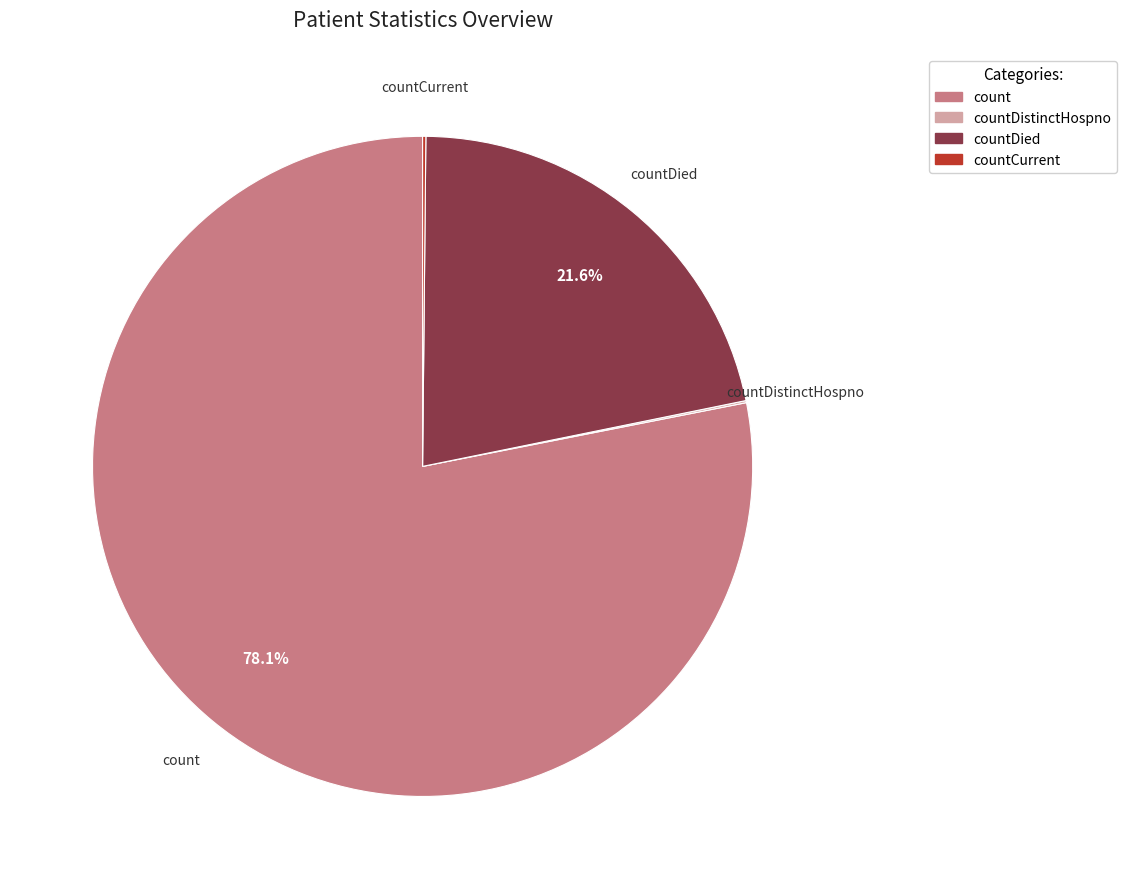

What percentage is NOT represented by count?

21.9%